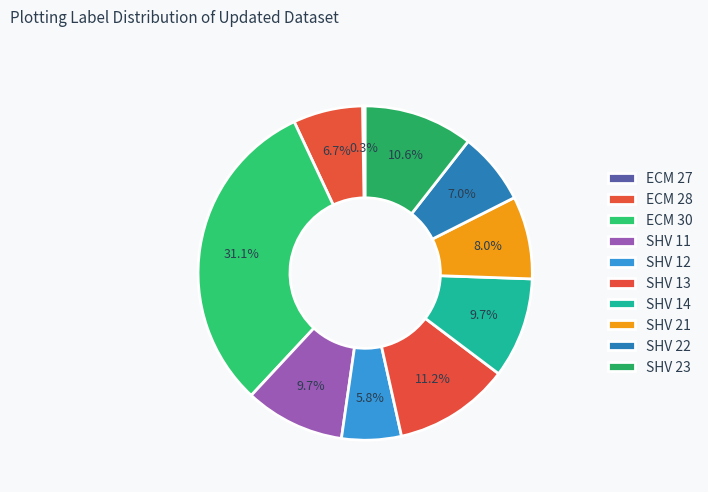

To the nearest percent, what is the combined percentage of SHV 13 and SHV 22?

18%